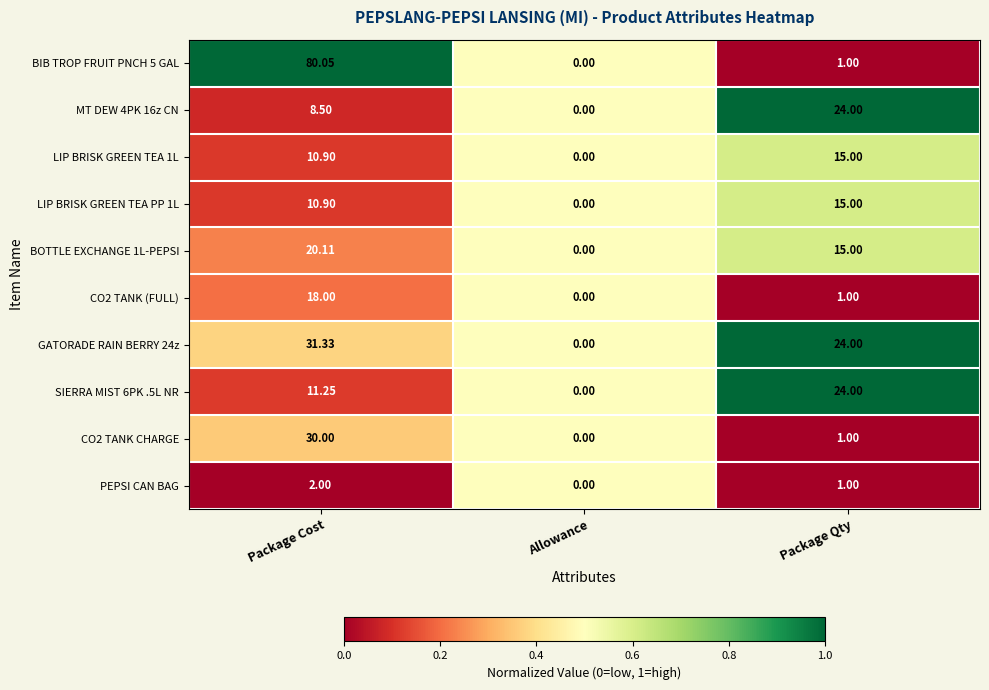

Where is CO2 TANK (FULL) nearest to the value 9?

Package Qty